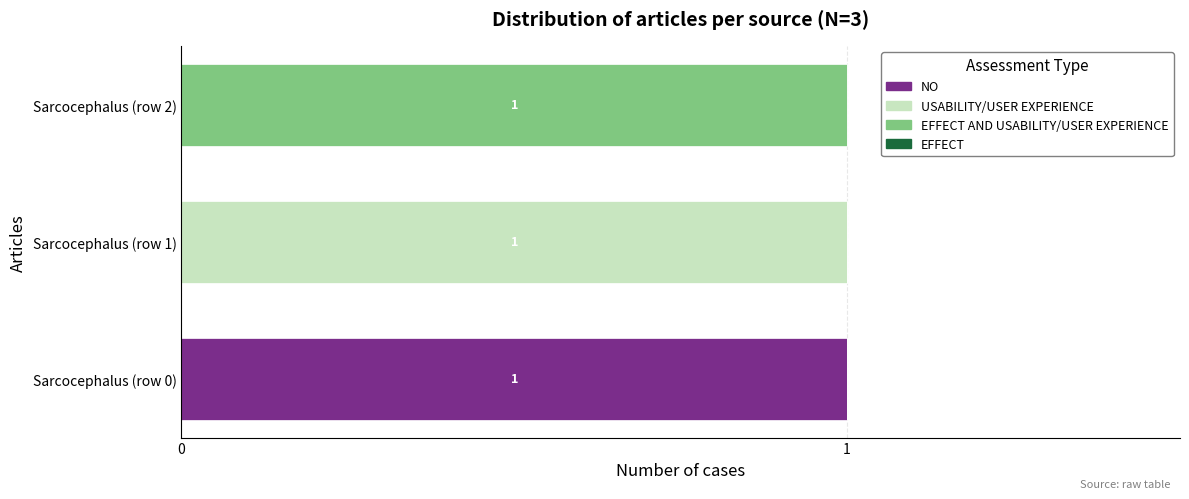

Is it true that NO equals 1 at Sarcocephalus (row 0)?

True